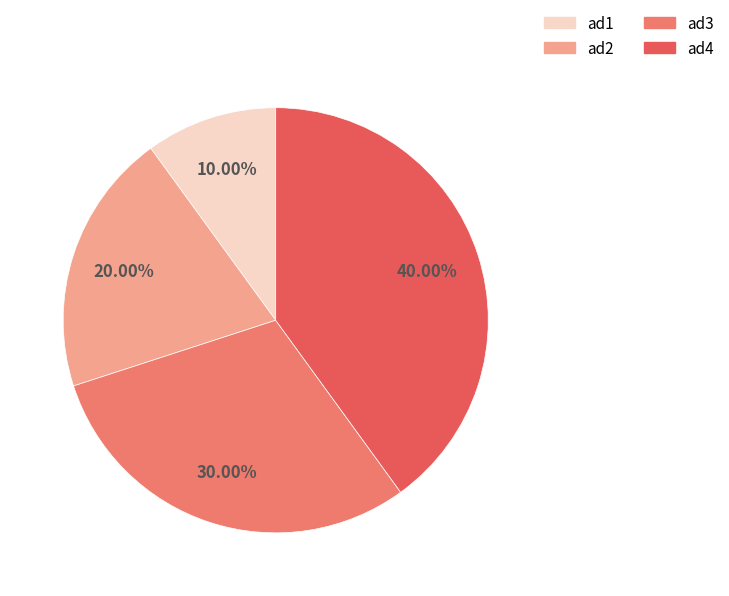

What percentage is the ad1 slice, to the nearest percent?

10%